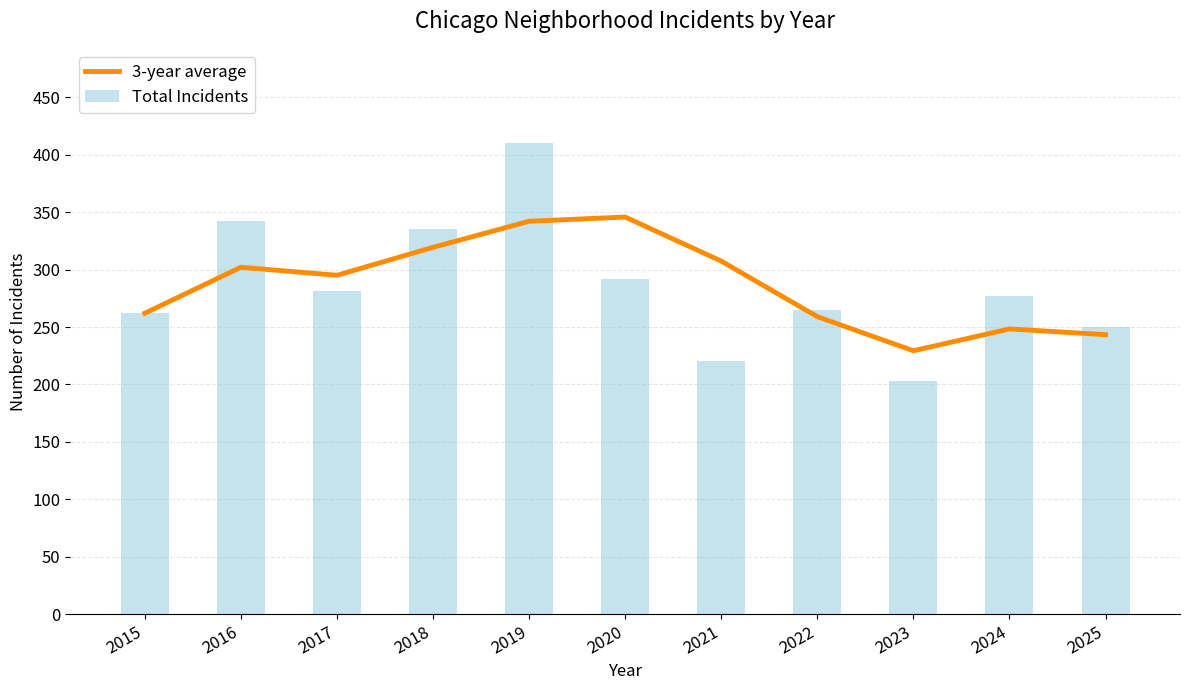

What is the average value of the Total Incidents series?

285